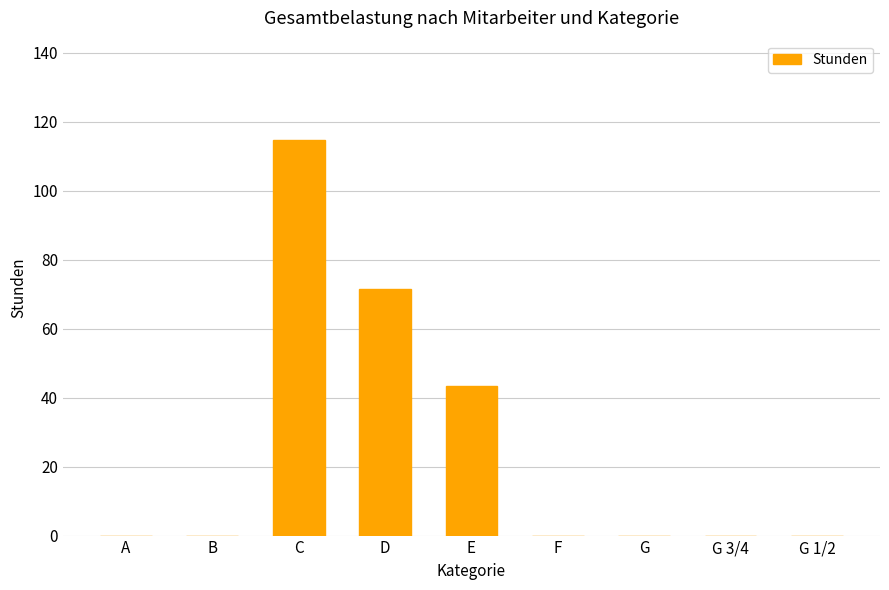

At which label is the value closest to 57?

E